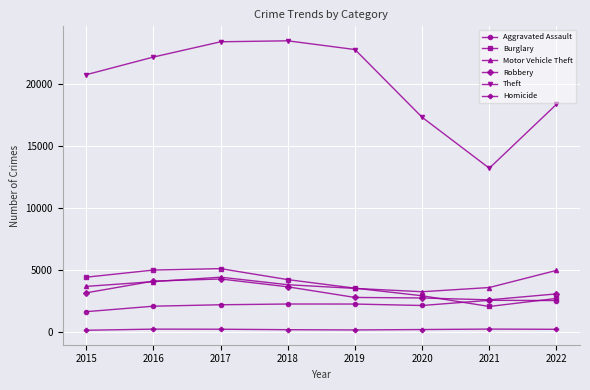

What value does the Theft series have at 2022?

18337